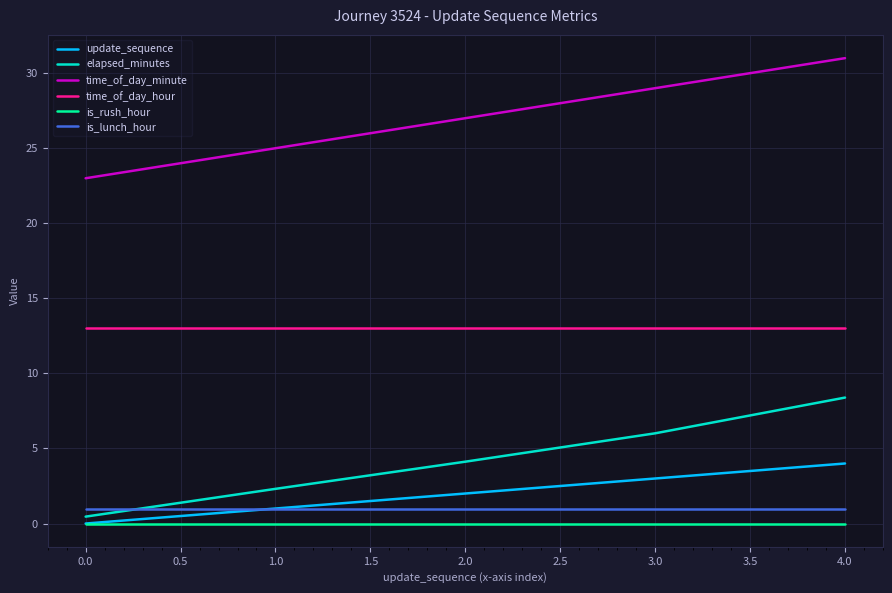

True or false: time_of_day_hour and time_of_day_minute intersect in this chart.

False